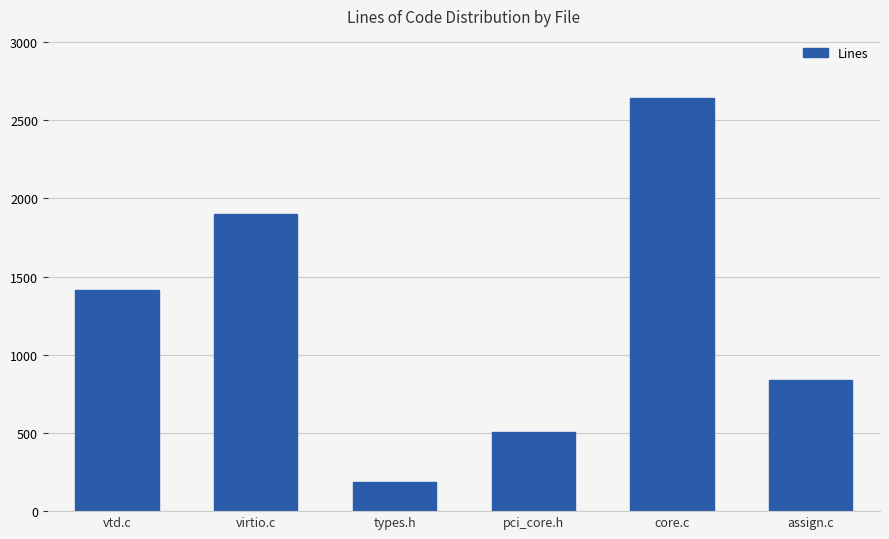

What is the value of the 5th bar from the left?

2642